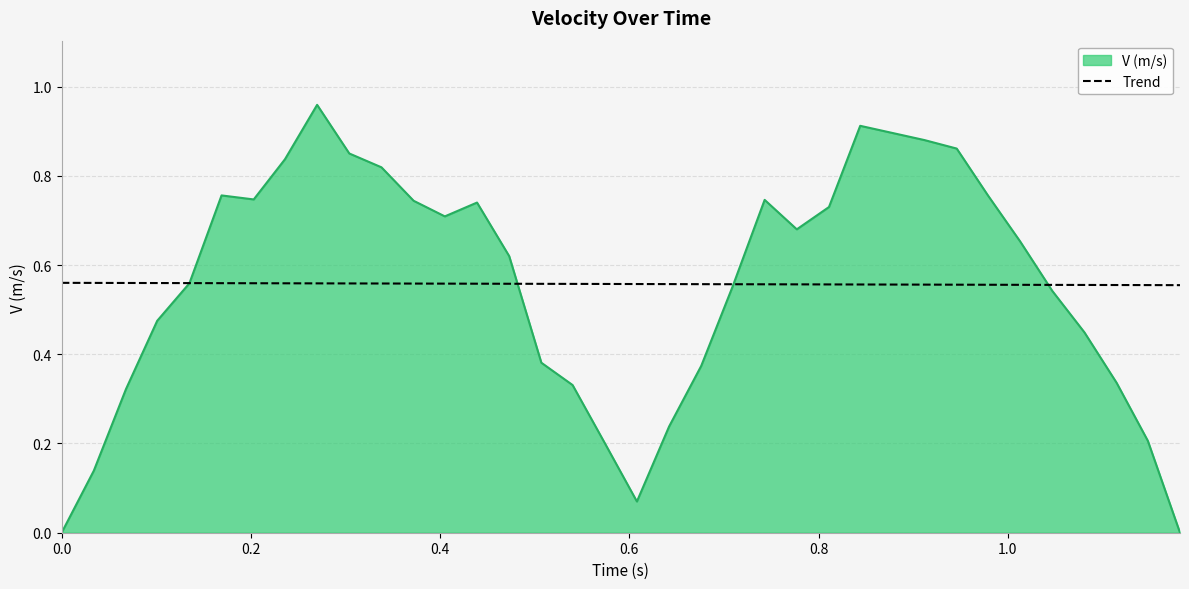

List the series in order of their peak value, highest first.

V (m/s), Trend